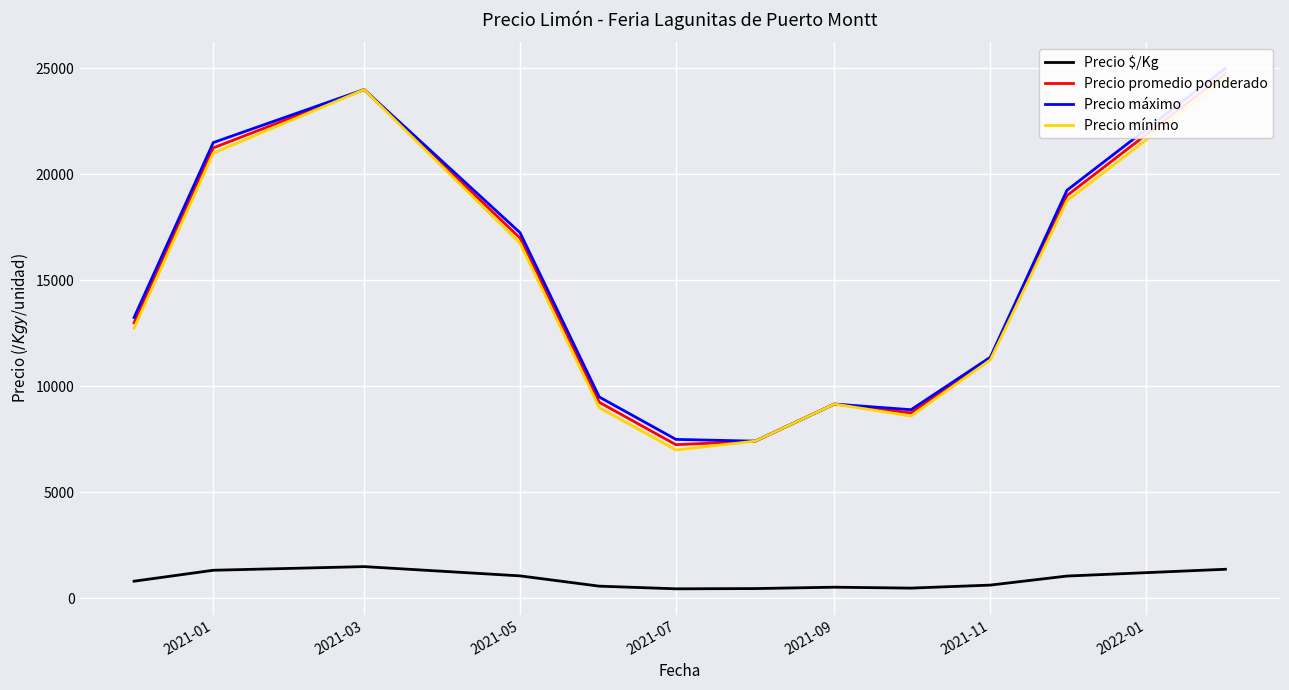

The value of Precio $/Kg at 2021-03 is 562. True or false?

False